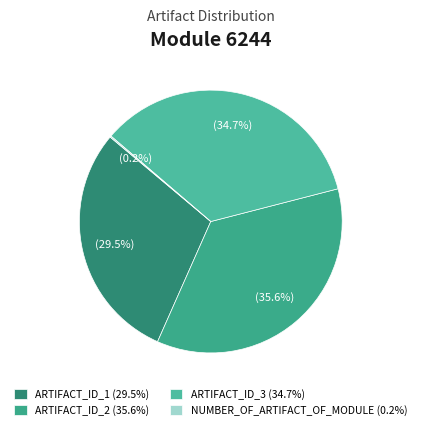

What is the change in value from ARTIFACT_ID_2 to NUMBER_OF_ARTIFACT_OF_MODULE?

-659196